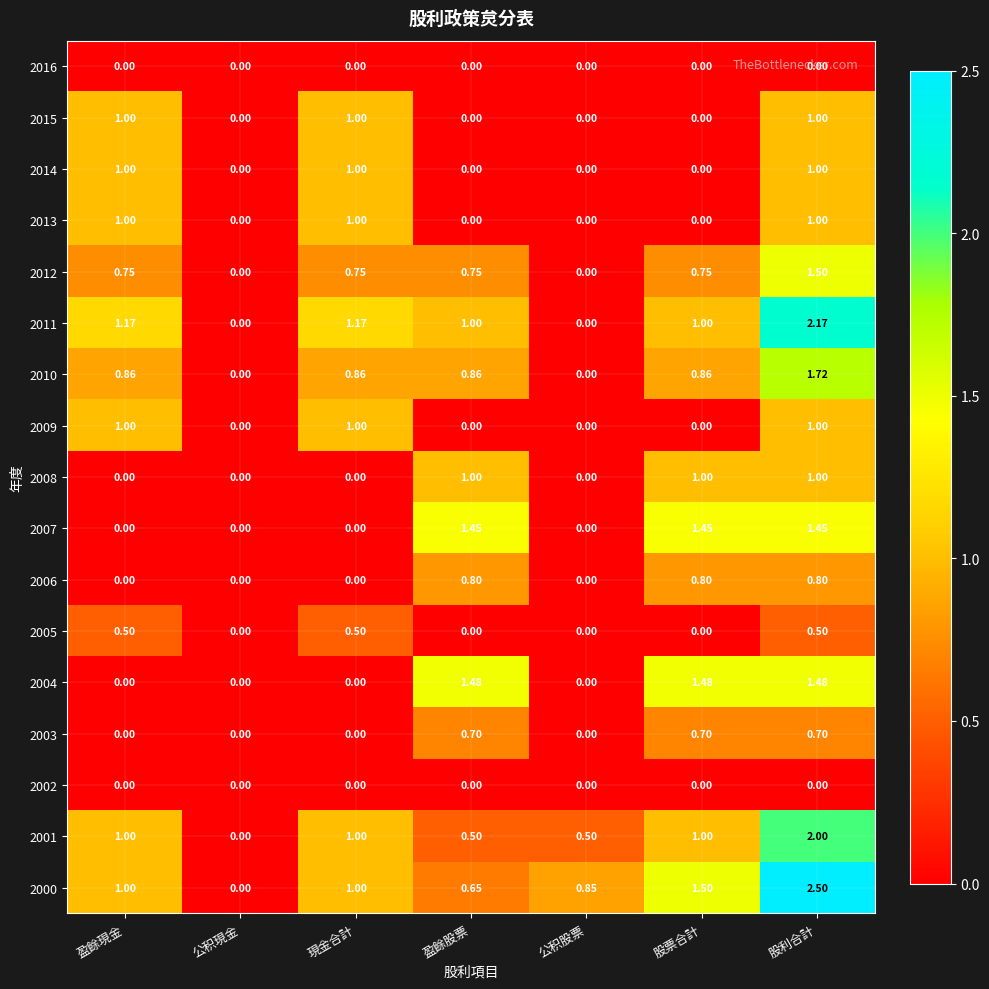

Is the value of 2002 at 公积現金 greater than the value of 2009 at 盈餘現金?

No